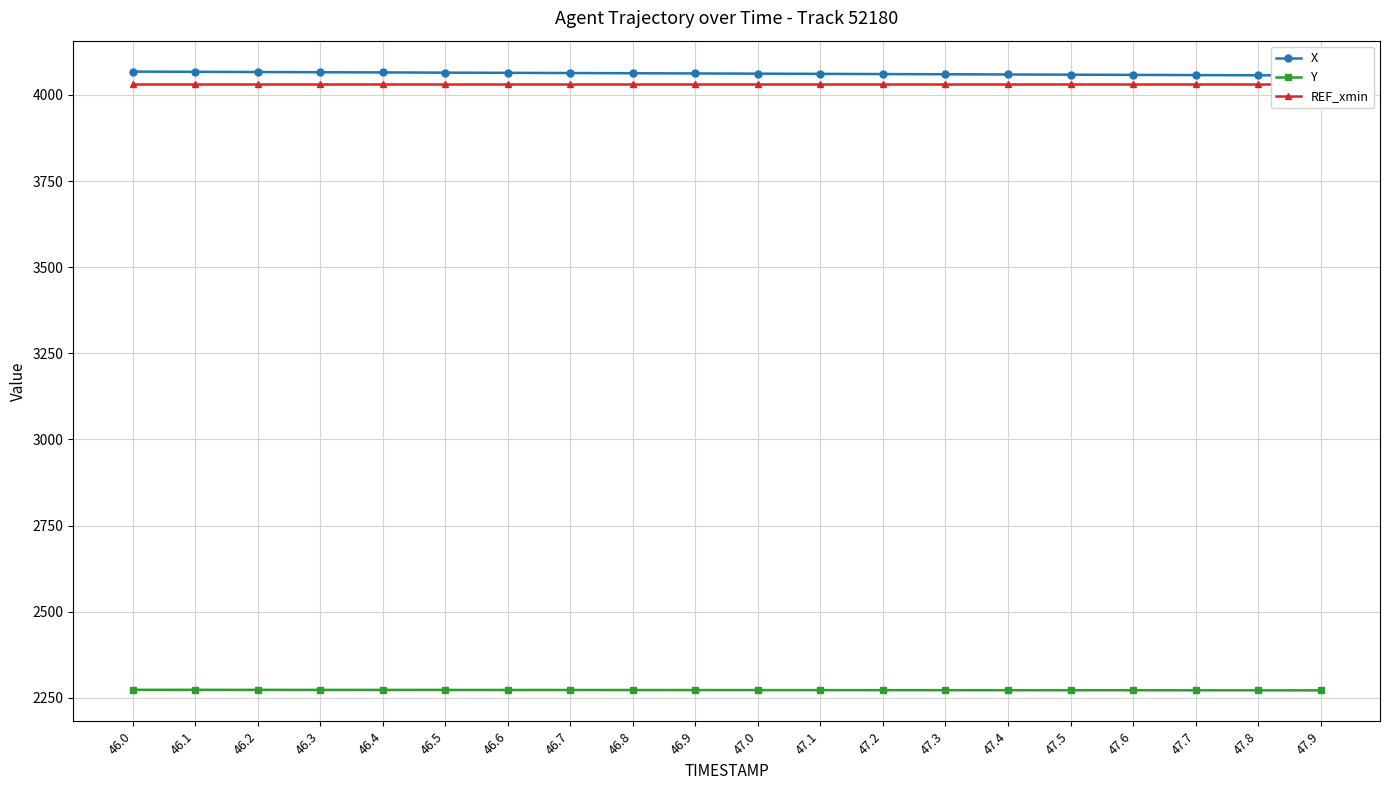

True or false: REF_xmin has a value of 4030.6 at 46.9.

True